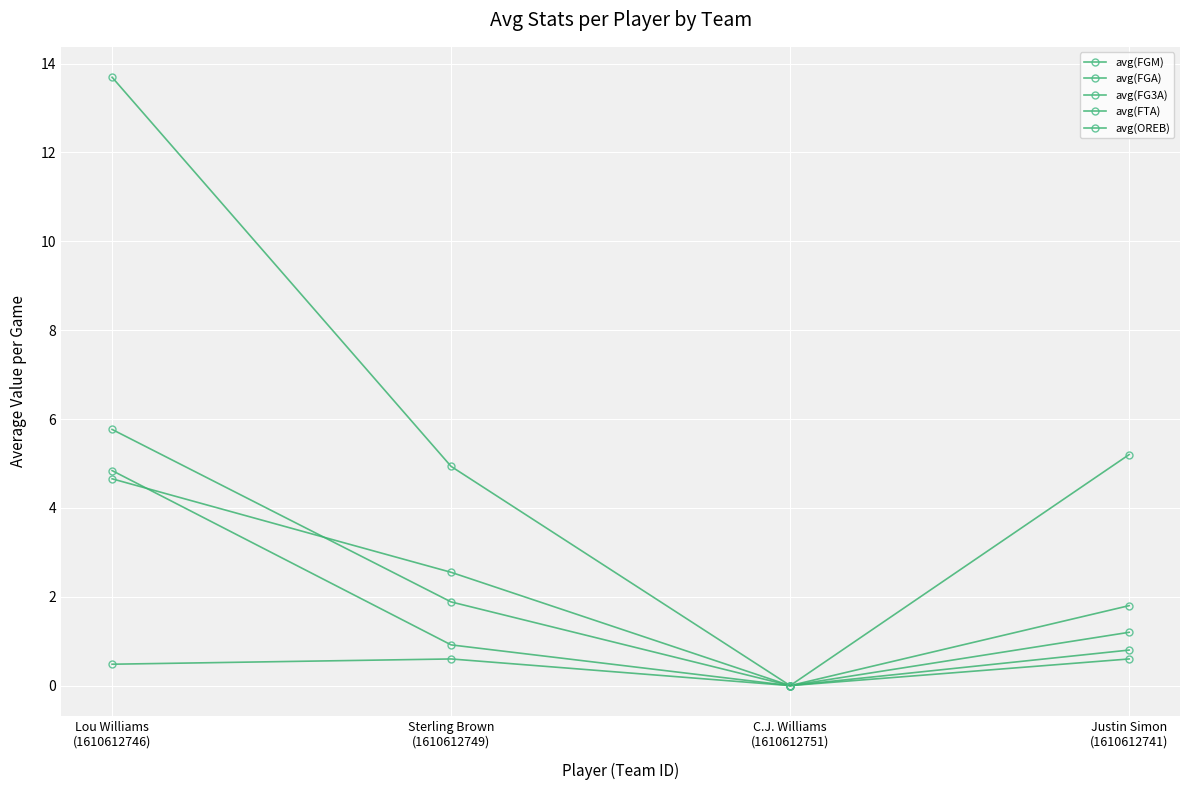

Is this an area chart (filled region under the line)?

No